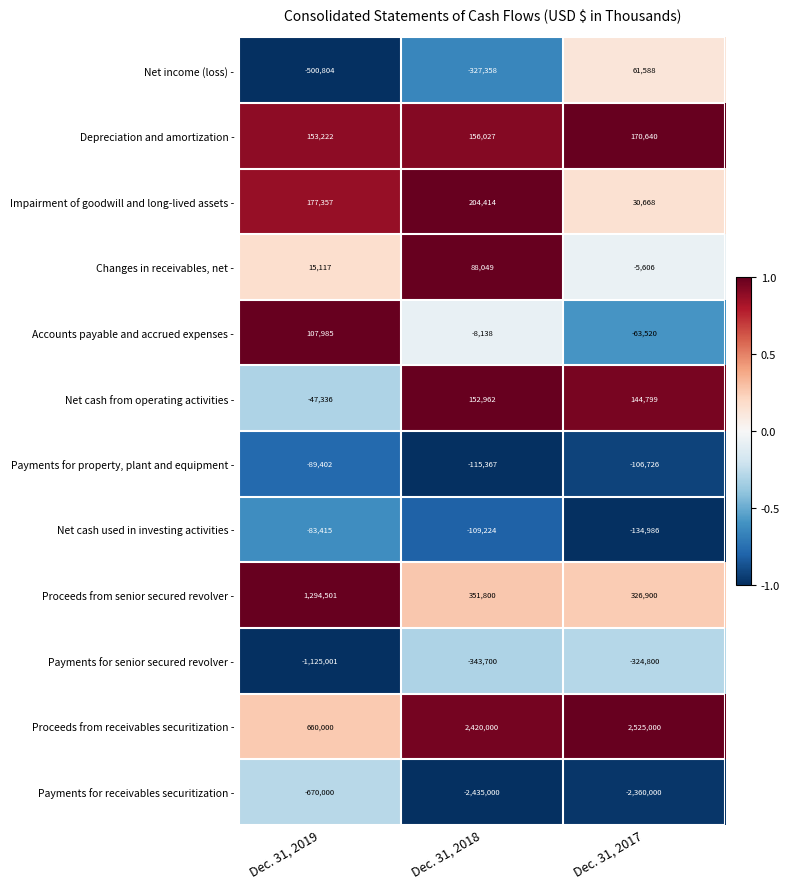

Count the Depreciation and amortization - values in the range 153222 to 170640.

3